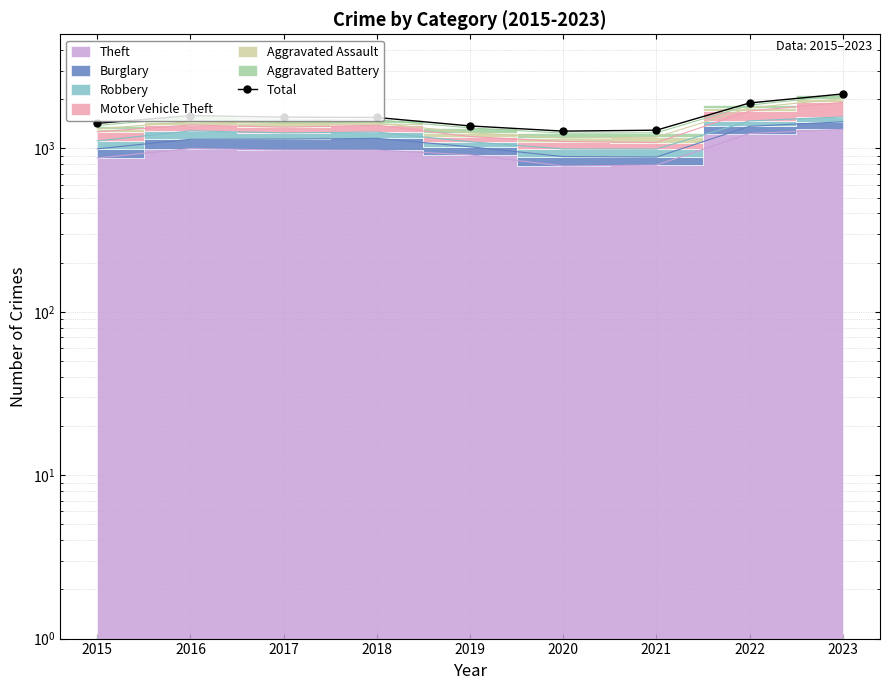

What is the difference between the maximum and minimum values?

880